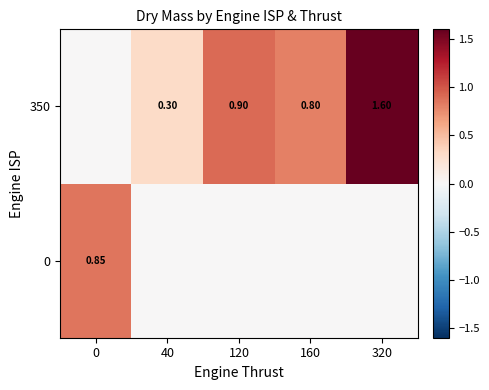

At which category is the sum across all series the highest?

320